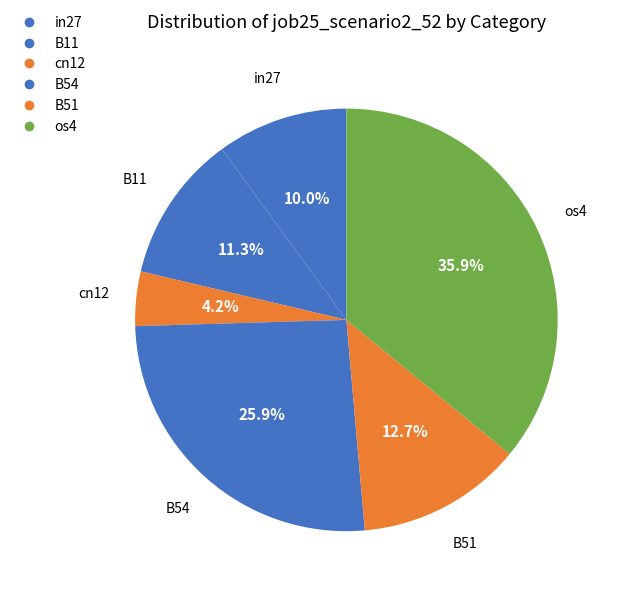

Count the number of slices in the pie.

6